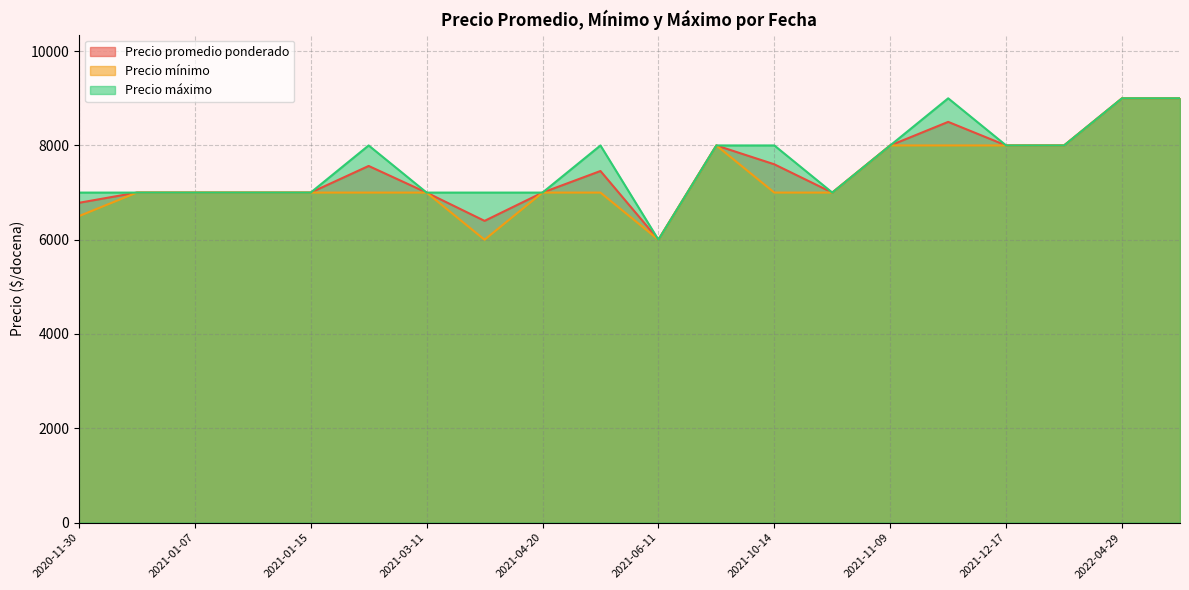

Is it true that Precio mínimo equals 12321 at 2021-04-20?

False